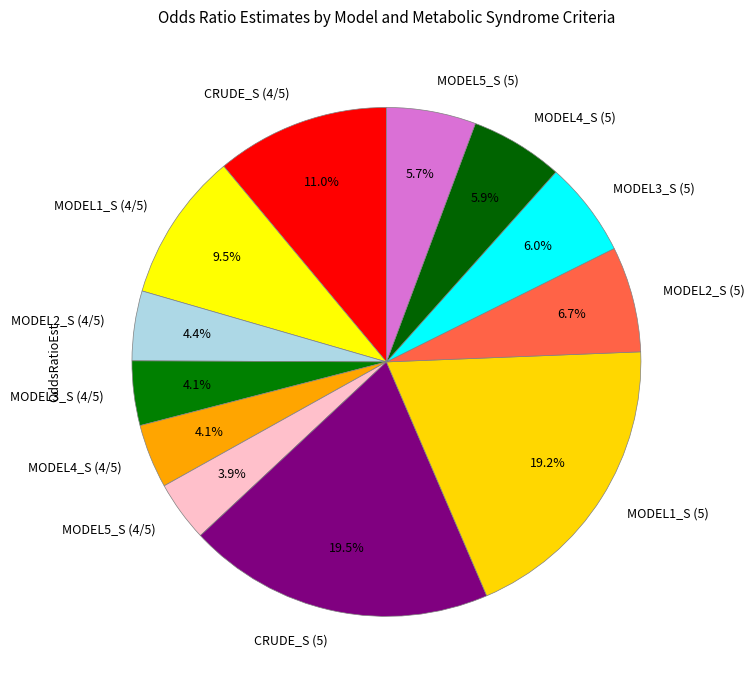

How many slices are in this pie chart?

12